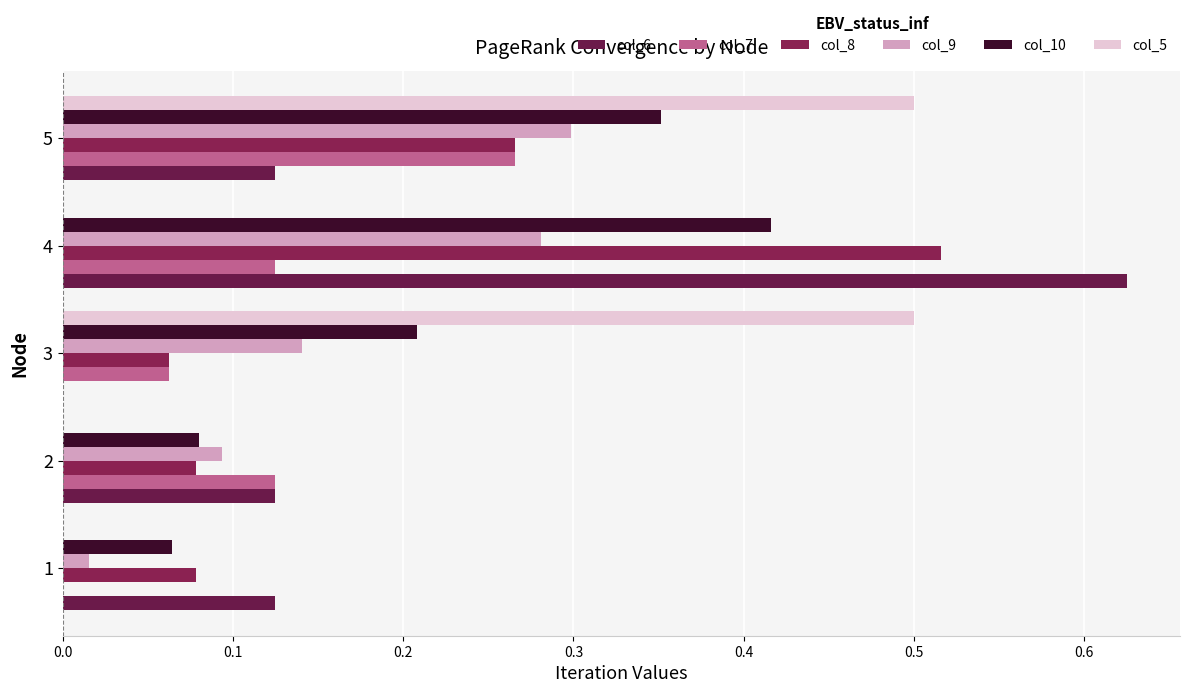

What are all the series names shown in the legend?

col_6, col_7, col_8, col_9, col_10, col_5